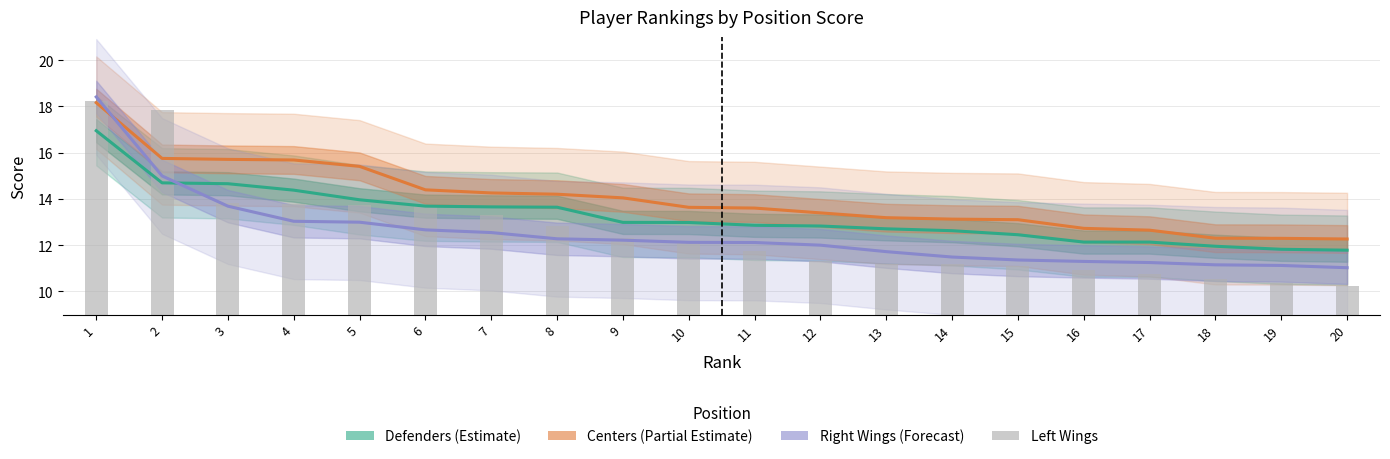

List the labels in order of Left Wings value, largest first.

1, 2, 3, 4, 5, 6, 7, 8, 9, 10, 11, 12, 13, 14, 15, 16, 17, 18, 19, 20